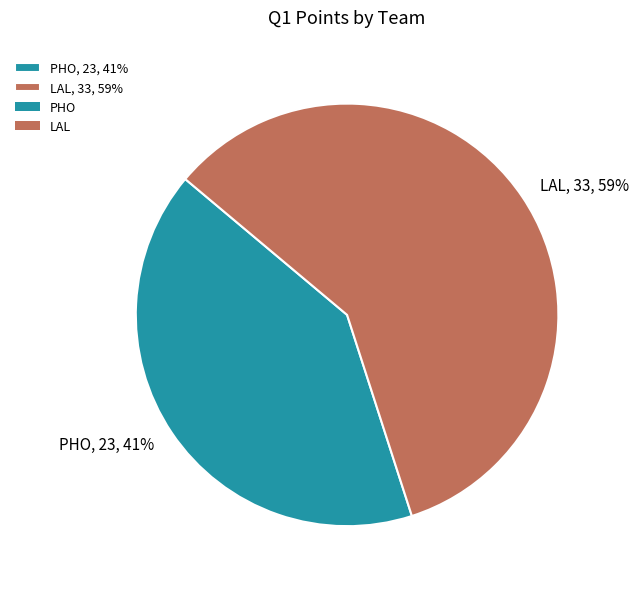

To the nearest percent, what is the difference between the largest and smallest slice percentages?

18%